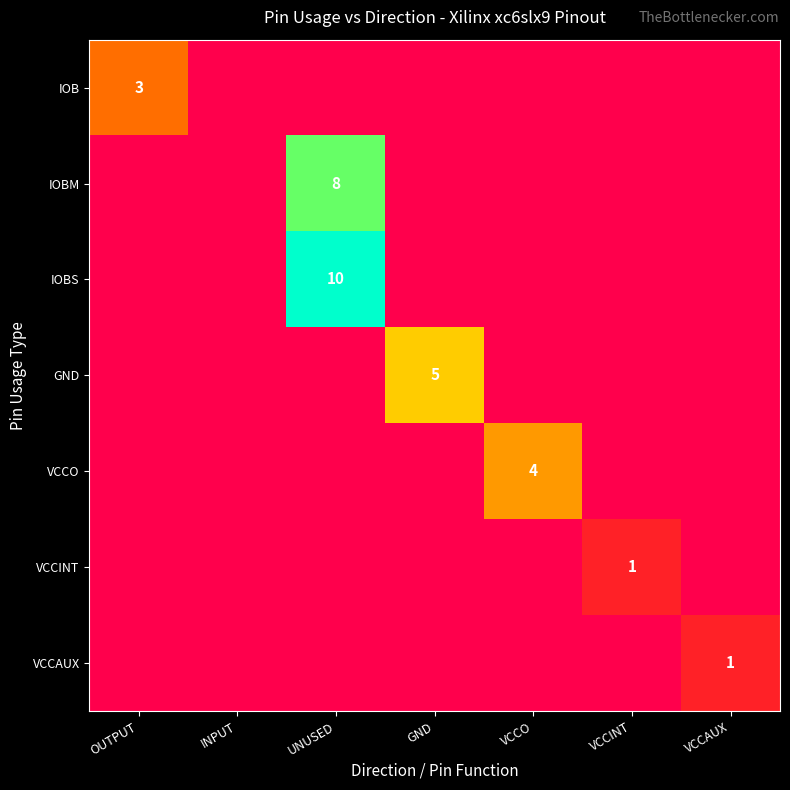

The VCCO series shows 4 at VCCO. True or false?

True